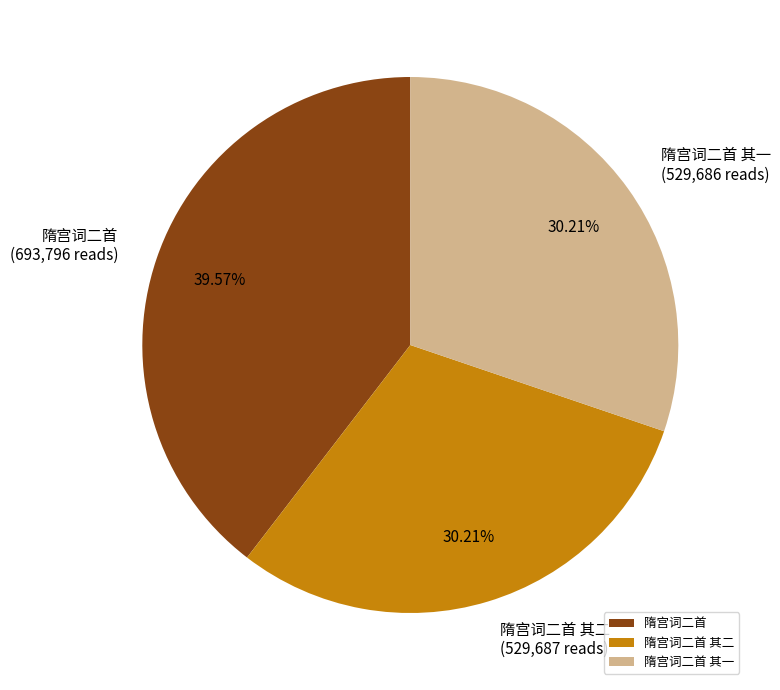

Count the number of slices in the pie.

3